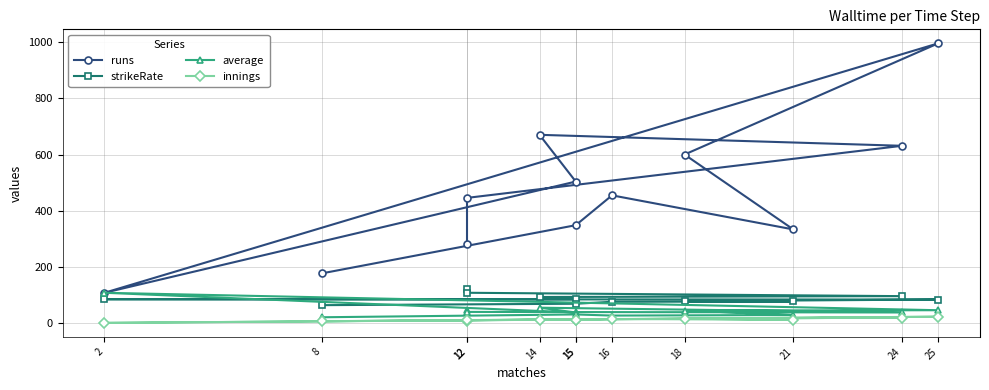

Where does the runs series first go above 455?

24